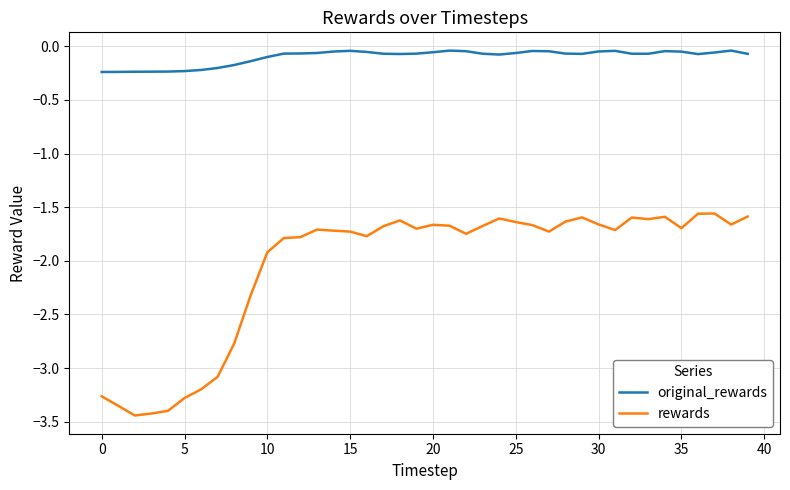

Which series has the largest range (max minus min)?

rewards